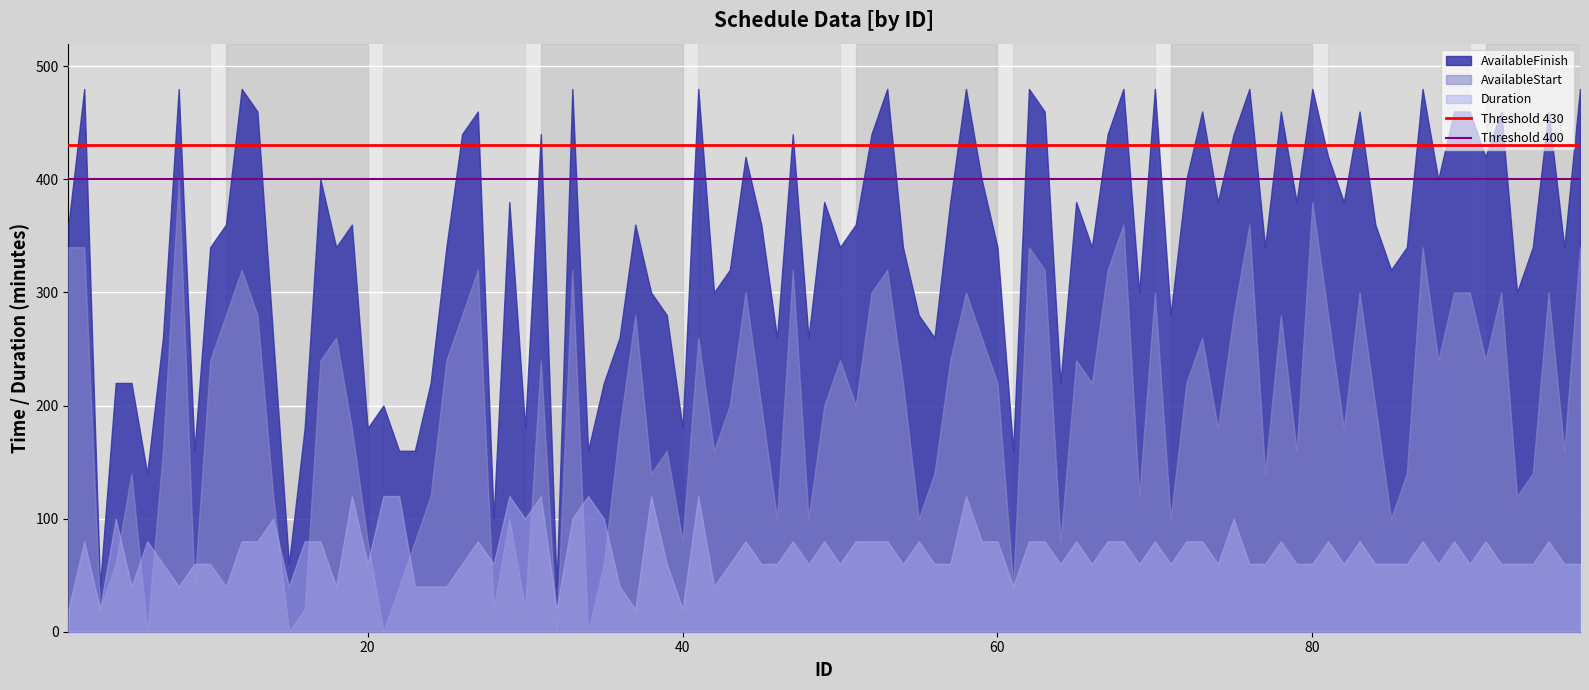

What is the smallest value displayed?

0